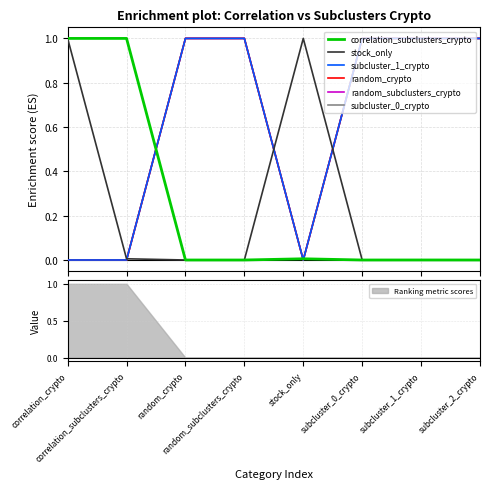

Where is the first local maximum for stock_only?

stock_only